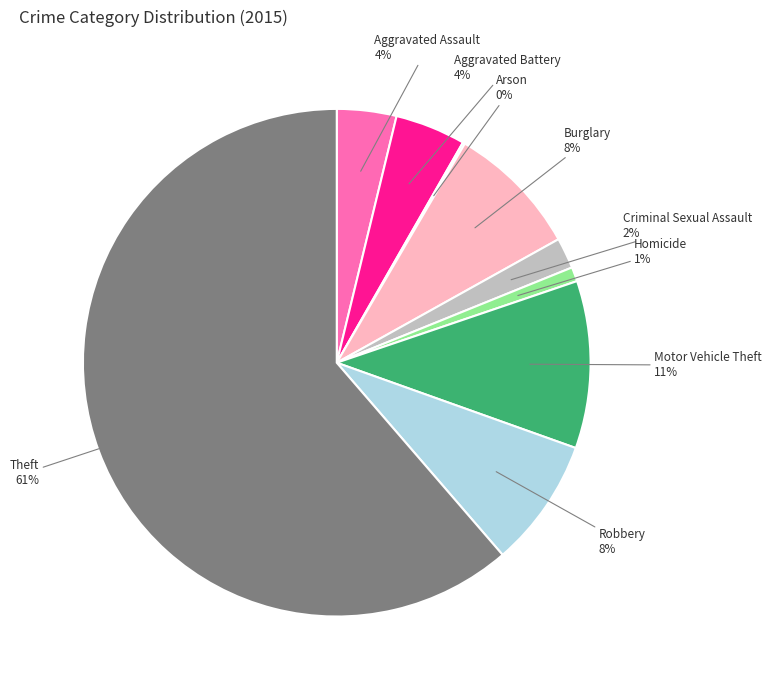

To the nearest percent, what is the average slice percentage?

11%